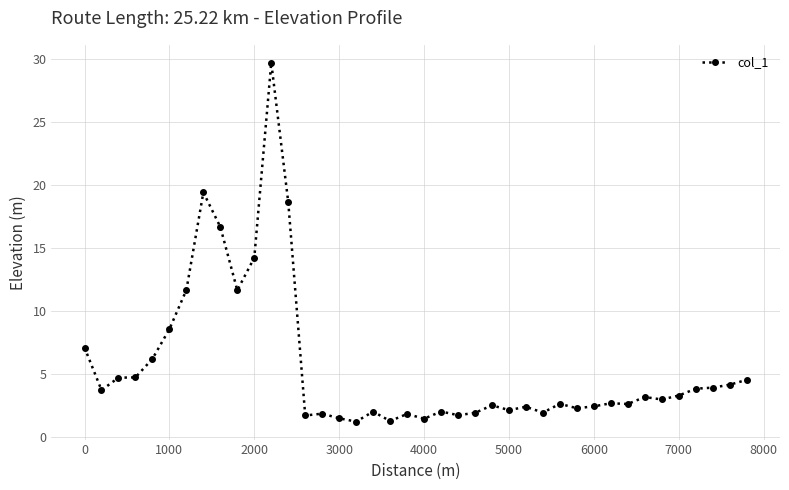

What is the average value?

5.6